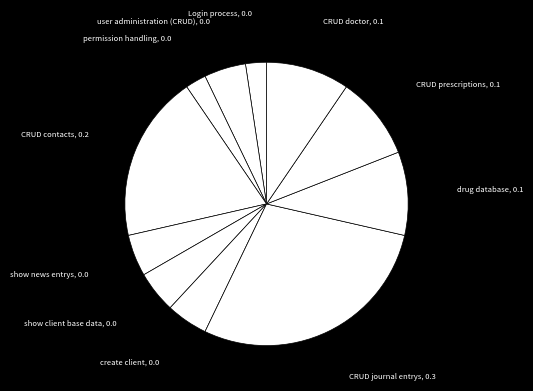

Which category has the biggest portion of the pie?

CRUD journal entrys